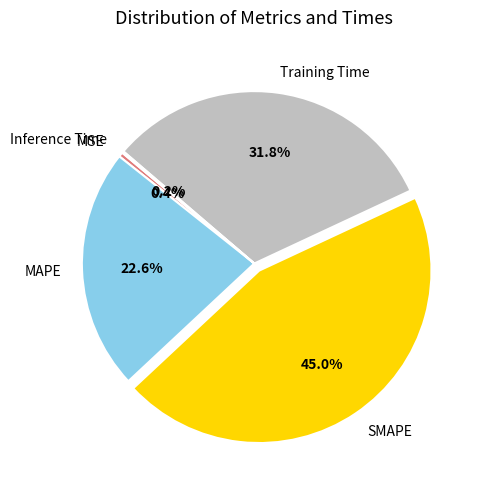

Combined, do Training Time and SMAPE account for over 50%?

Yes